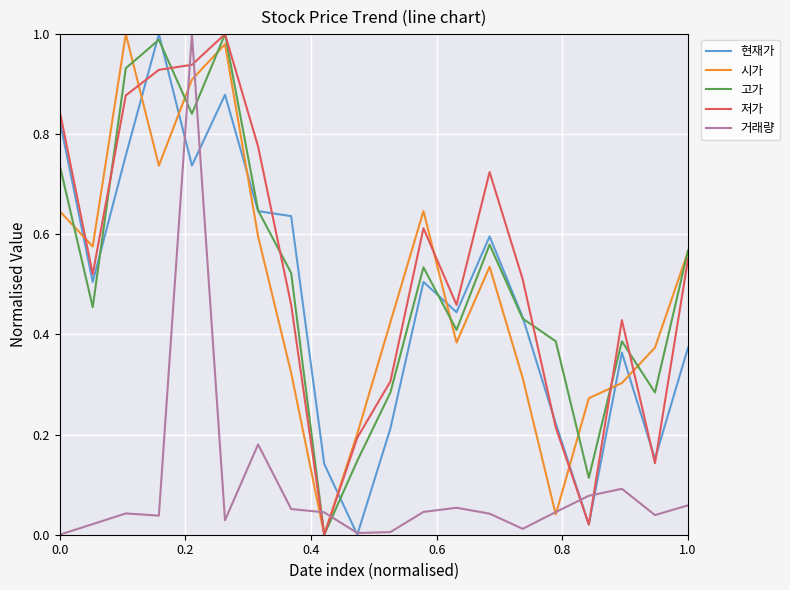

True or false: 저가 and 거래량 intersect in this chart.

True